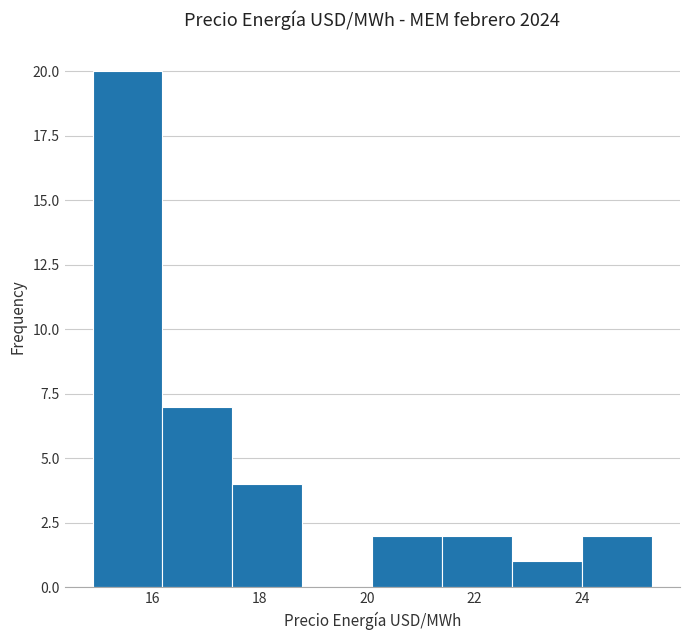

How tall is the bar that spans 21.4 to 22.8 on the x-axis? Neither the bar edges nor the heights are printed on the chart, so give them approximately, as read against the axes.

2